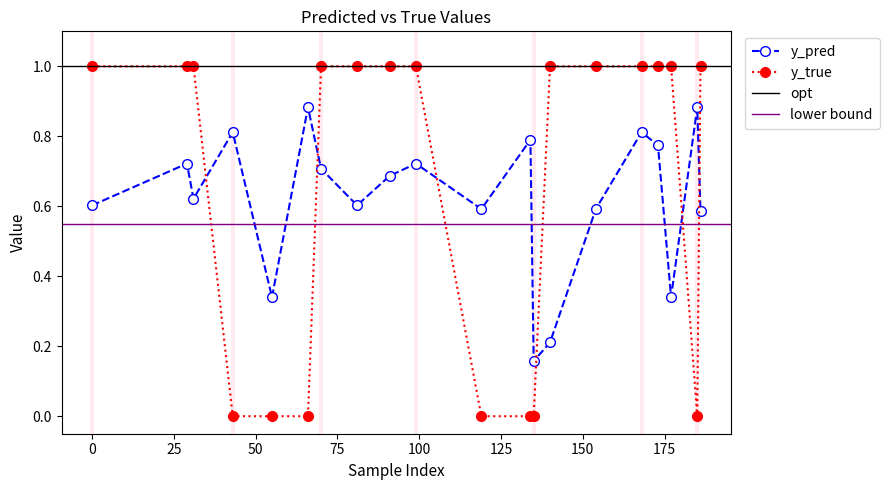

Reading right to left, transcribe all the data shown in this chart.

y_pred: 186=0.6	185=0.9	177=0.3	173=0.8	168=0.8	154=0.6	140=0.2	135=0.2	134=0.8	119=0.6	99=0.7	91=0.7	81=0.6	70=0.7	66=0.9	55=0.3	43=0.8	31=0.6	29=0.7	0=0.6
y_true: 186=1.0	185=0.0	177=1.0	173=1.0	168=1.0	154=1.0	140=1.0	135=0.0	134=0.0	119=0.0	99=1.0	91=1.0	81=1.0	70=1.0	66=0.0	55=0.0	43=0.0	31=1.0	29=1.0	0=1.0